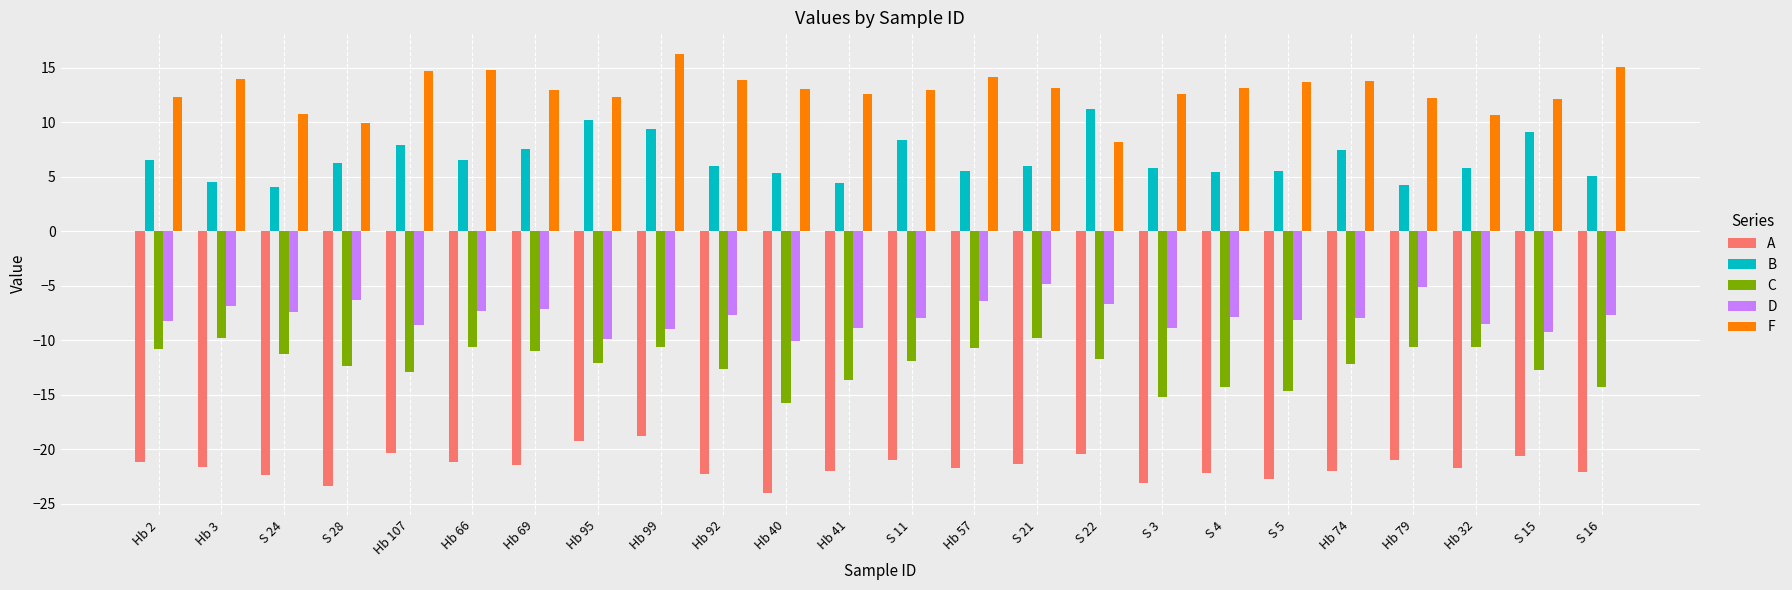

Which series has the largest total across all categories?

F